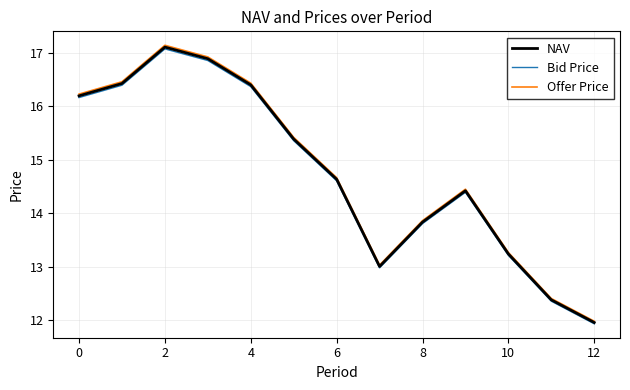

Which series has the largest range (max minus min)?

Offer Price